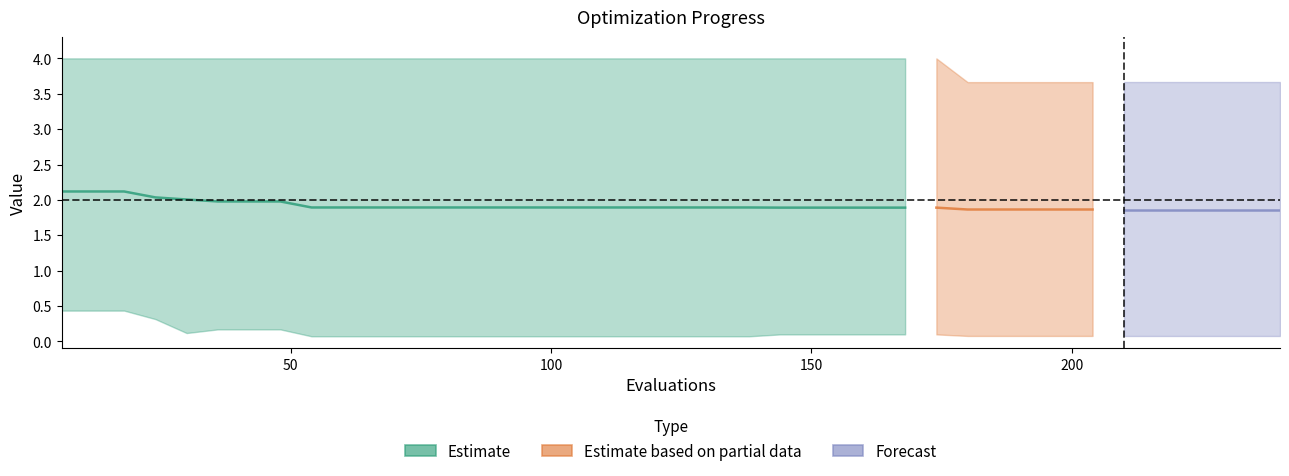

The best series shows 0.1 at 96. True or false?

True